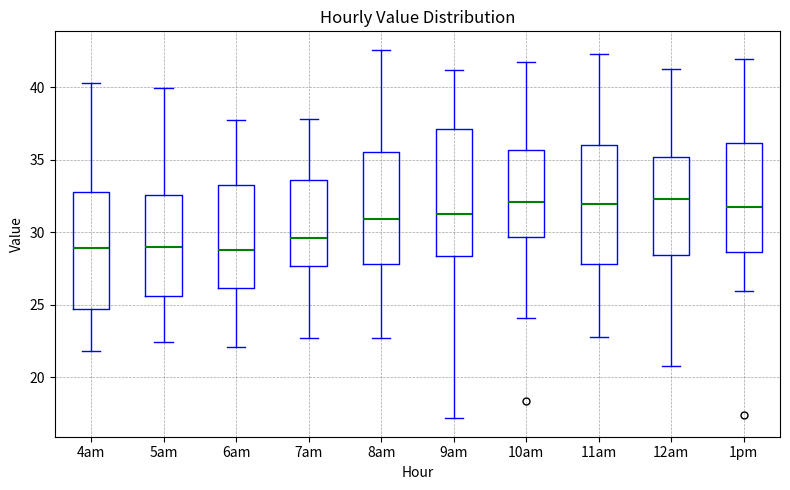

Reading left to right, read every box against the y-axis: the position of its median line, the range the box covers, and the ends of its whiskers. The values are not printed on the chart, so give them approximately, as read against the axis.

4am: median 29.0, box 24.5 to 33.0, whiskers 22.0 to 40.5
5am: median 29.0, box 25.5 to 32.5, whiskers 22.5 to 40.0
6am: median 29.0, box 26.0 to 33.5, whiskers 22.0 to 37.5
7am: median 29.5, box 27.5 to 33.5, whiskers 22.5 to 38.0
8am: median 31.0, box 28.0 to 35.5, whiskers 22.5 to 42.5
9am: median 31.5, box 28.5 to 37.0, whiskers 17.0 to 41.0
10am: median 32.0, box 29.5 to 35.5, whiskers 24.0 to 42.0
11am: median 32.0, box 28.0 to 36.0, whiskers 23.0 to 42.5
12am: median 32.5, box 28.5 to 35.0, whiskers 21.0 to 41.5
1pm: median 32.0, box 28.5 to 36.0, whiskers 26.0 to 42.0